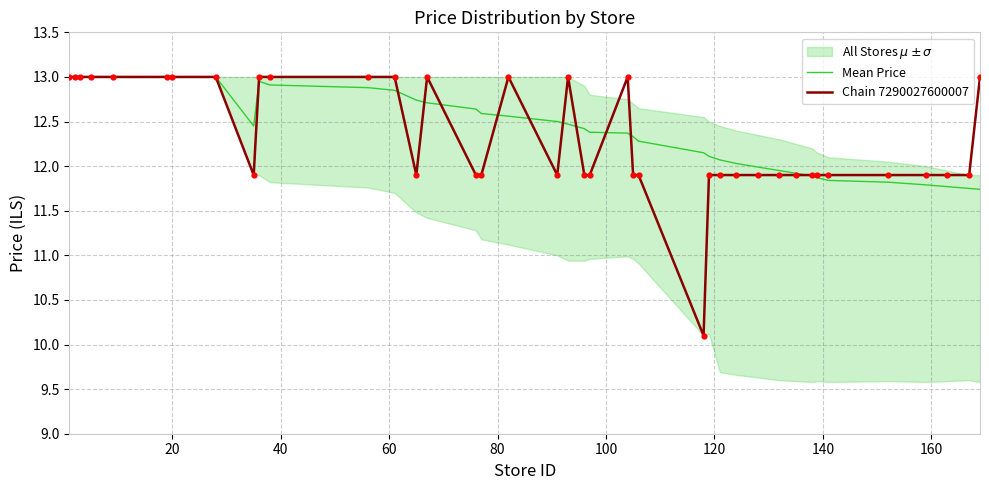

Which series has the largest Y range (max minus min)?

Chain 7290027600007